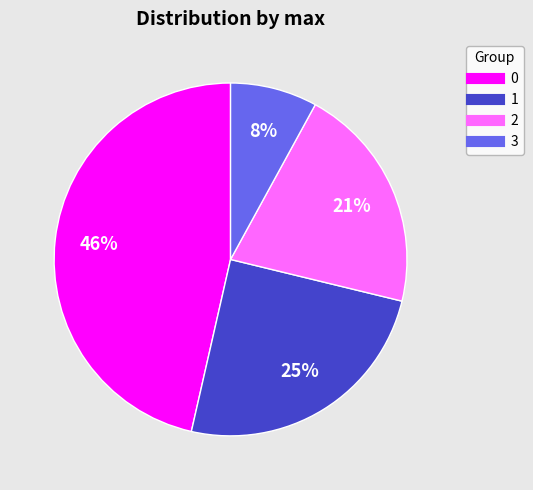

How many slices are in this pie chart?

4